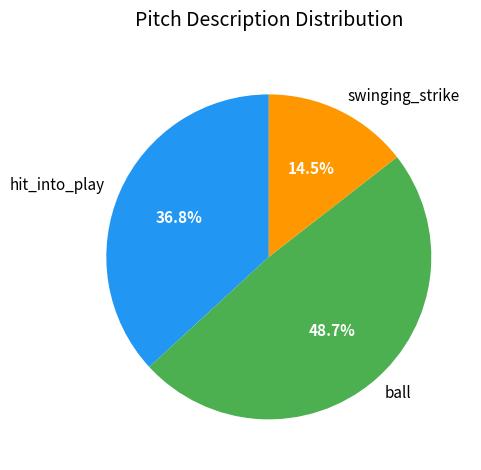

Combined, do ball and swinging_strike account for over 50%?

Yes